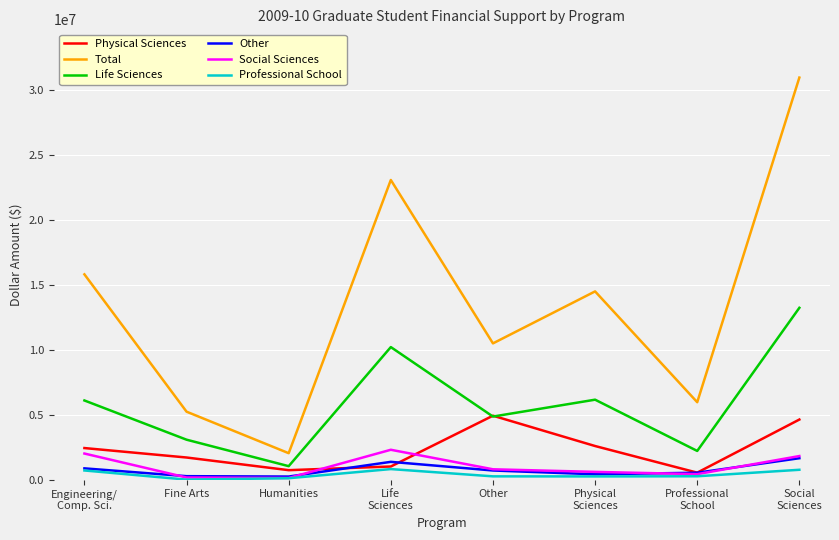

True or false: Total and Professional School cross at least once.

False